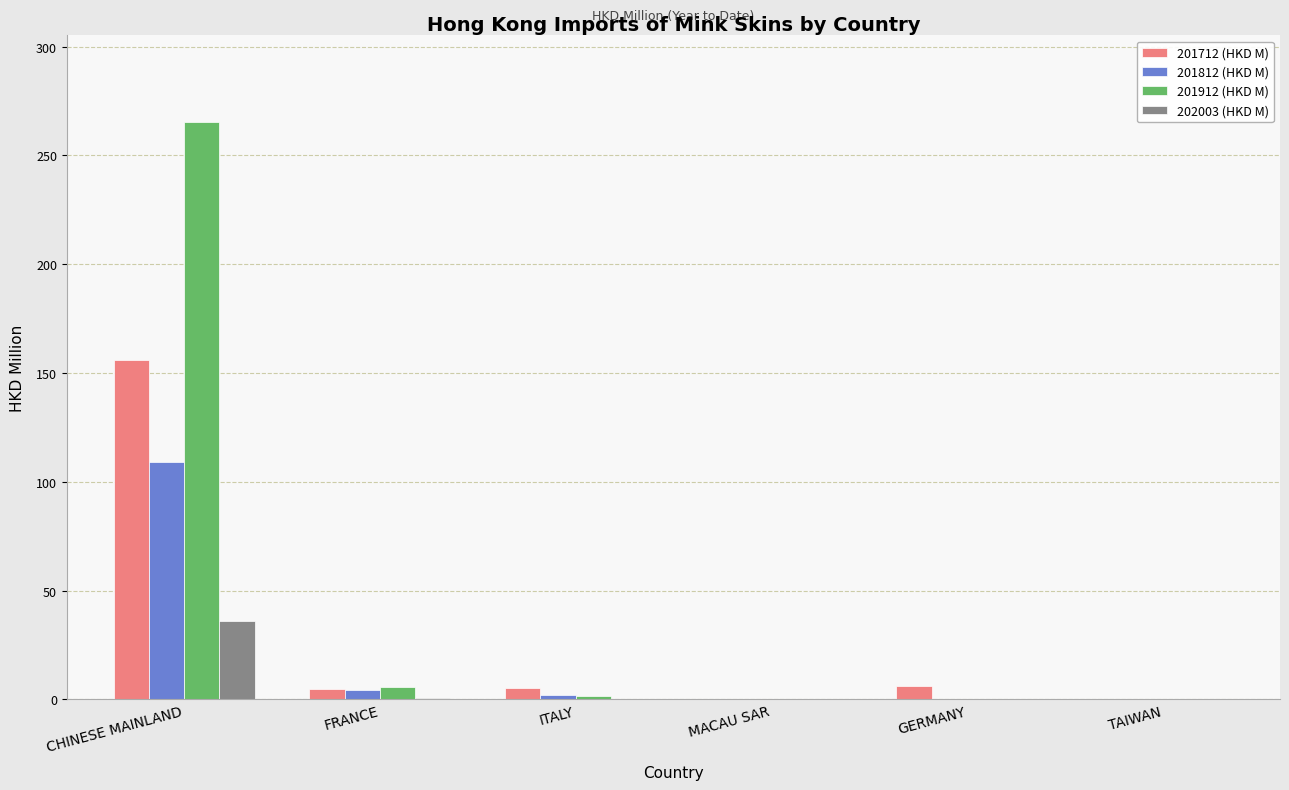

At which category is the sum across all series the highest?

CHINESE MAINLAND